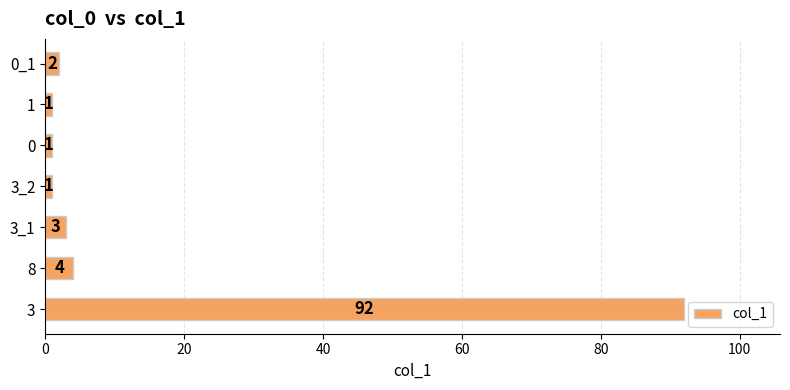

What is the change in value from 3 to 1?

-91